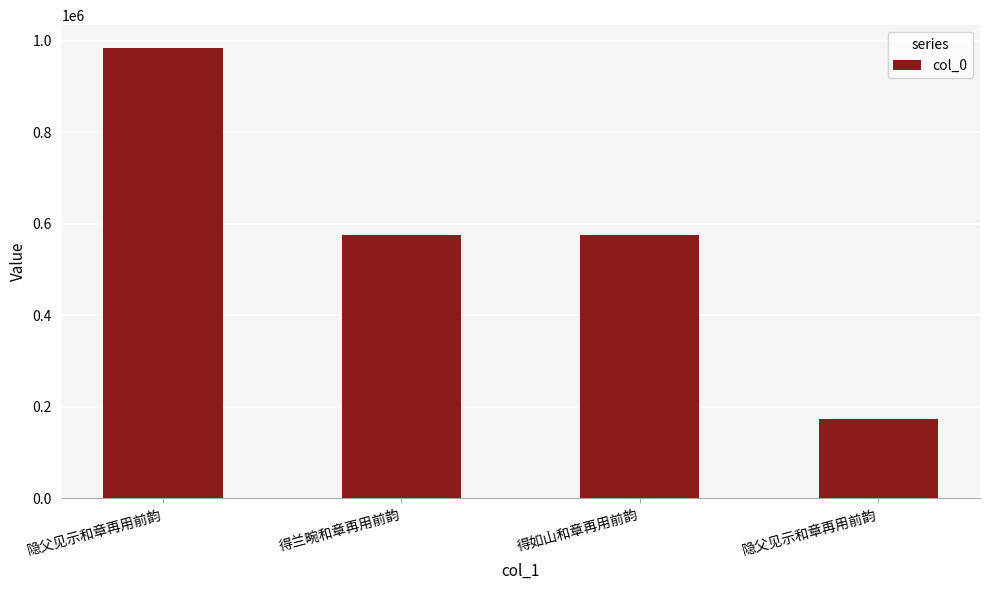

How many distinct data groups are displayed?

1